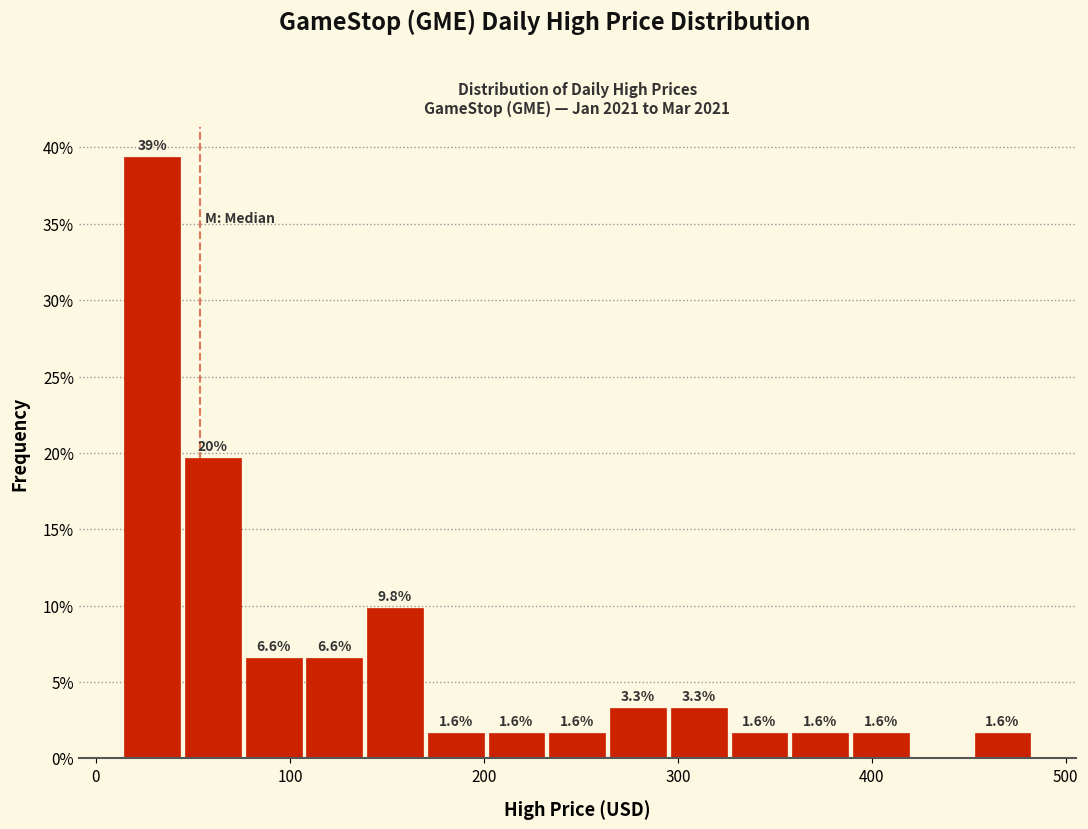

Read against the x-axis, roughly where is the centre of the tallest bar?

30